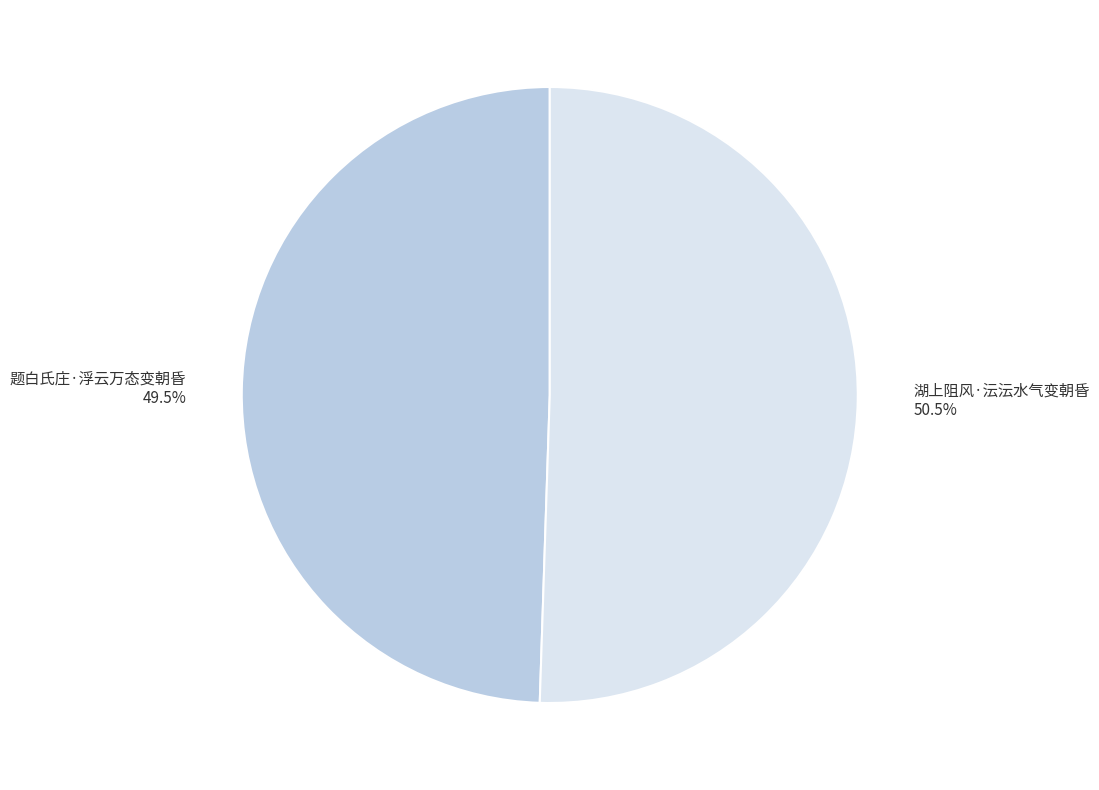

True or false: 题白氏庄·浮云万态变朝昏 accounts for 42% of the total.

False